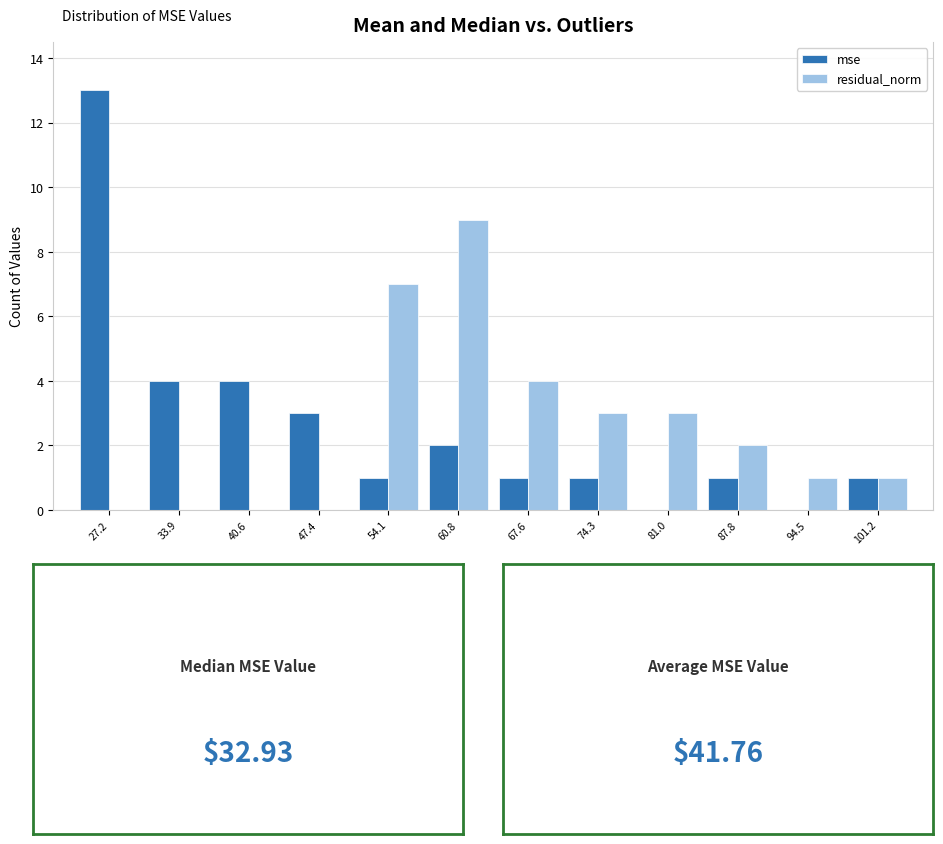

Reading left to right, list every range on the x-axis with the height of the bar of each series over it. Neither the bar edges nor the heights are printed on the chart, so give them approximately, as read against the axes.

24 to 31: mse=13	residual_norm=0
31 to 37: mse=4	residual_norm=0
37 to 44: mse=4	residual_norm=0
44 to 51: mse=3	residual_norm=0
51 to 57: mse=1	residual_norm=7
57 to 64: mse=2	residual_norm=9
64 to 71: mse=1	residual_norm=4
71 to 78: mse=1	residual_norm=3
78 to 84: mse=0	residual_norm=3
84 to 91: mse=1	residual_norm=2
91 to 98: mse=0	residual_norm=1
98 to 105: mse=1	residual_norm=1